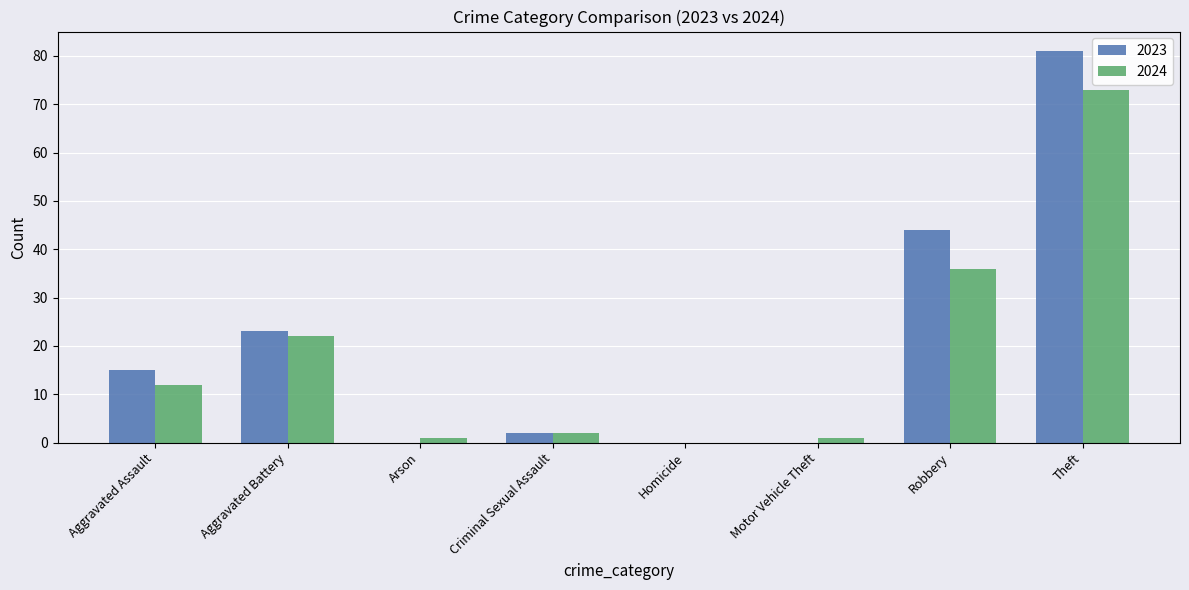

Reading right to left, list all the values displayed in this chart.

2023: 81	44	0	0	2	0	23	15
2024: 73	36	1	0	2	1	22	12